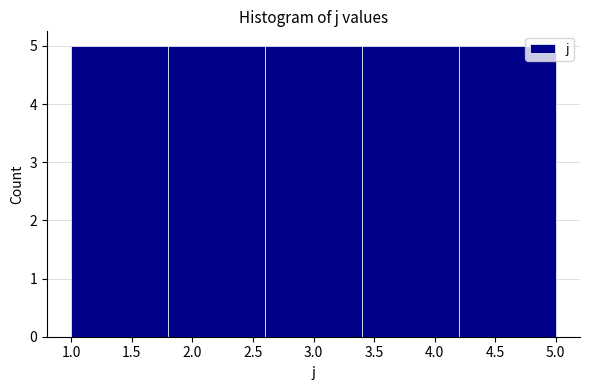

What is the height of the bar covering 2.6 to 3.4 on the x-axis? The values are not printed on the chart, so give them approximately, as read against the axis.

5